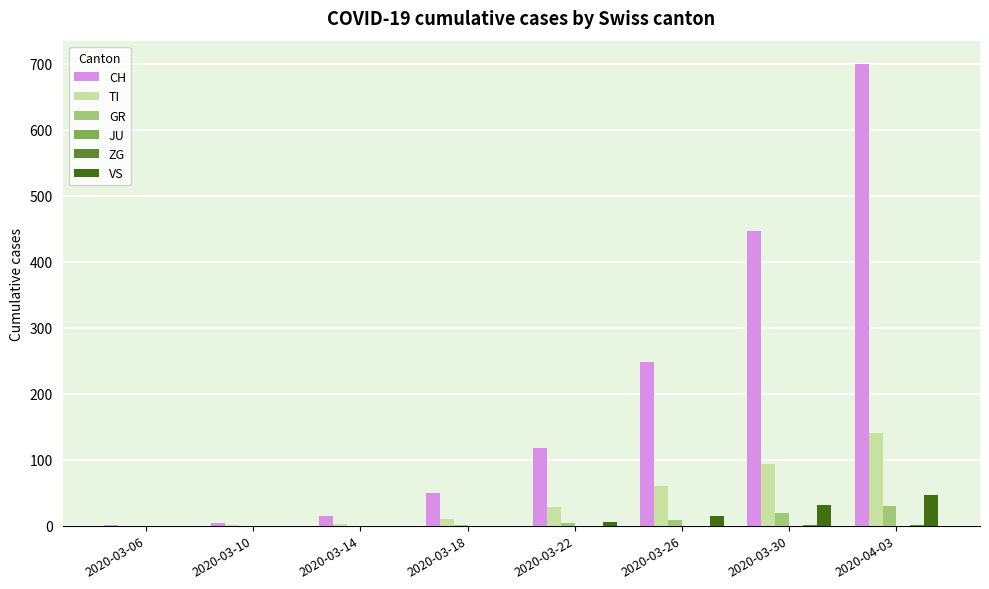

How many groups of bars are there?

8